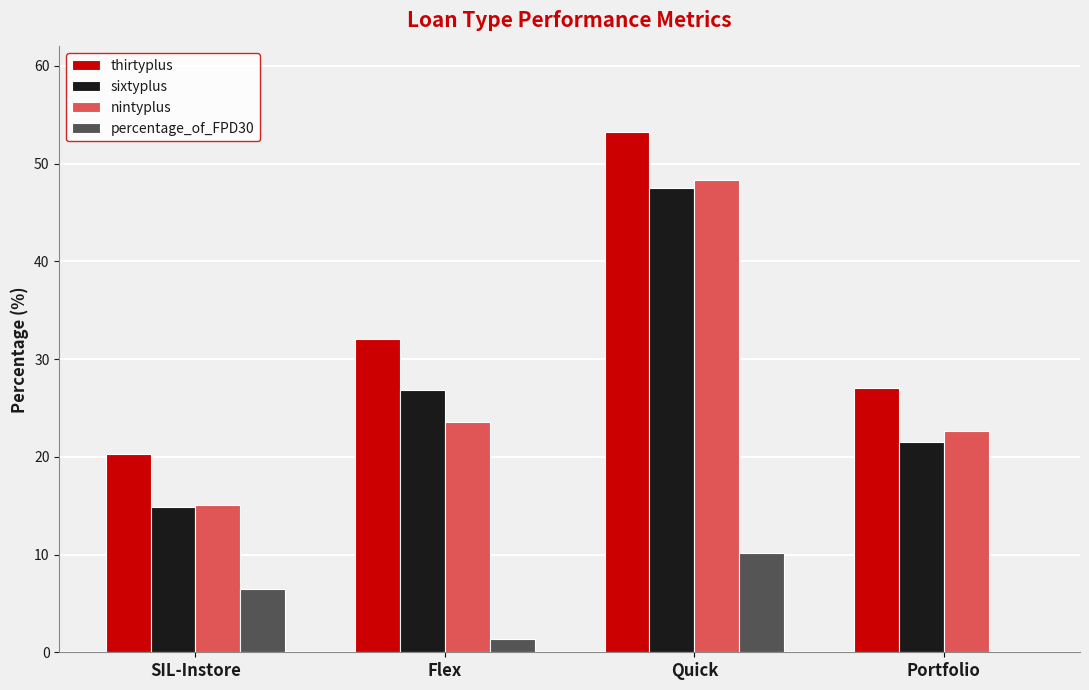

At which label does sixtyplus first exceed 26?

Flex